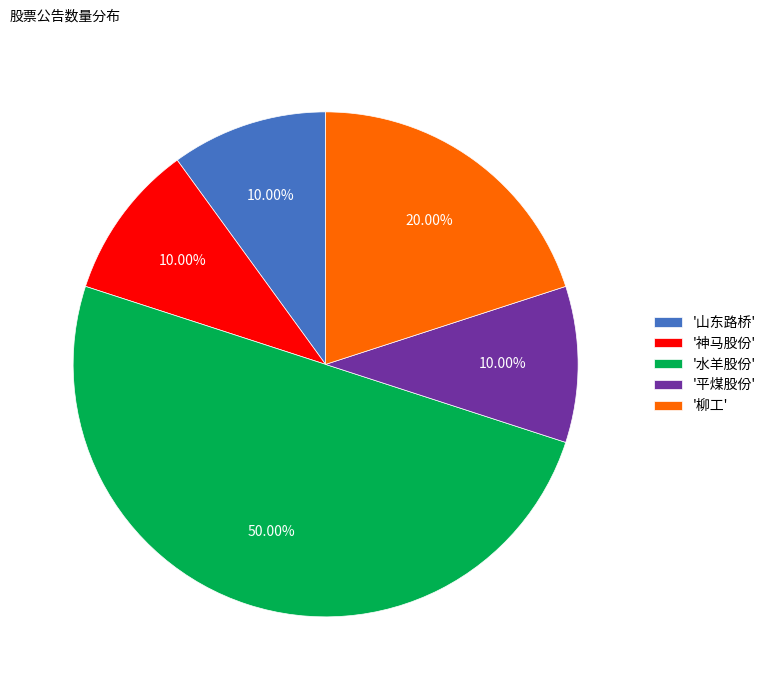

Which category has the biggest portion of the pie?

'水羊股份'